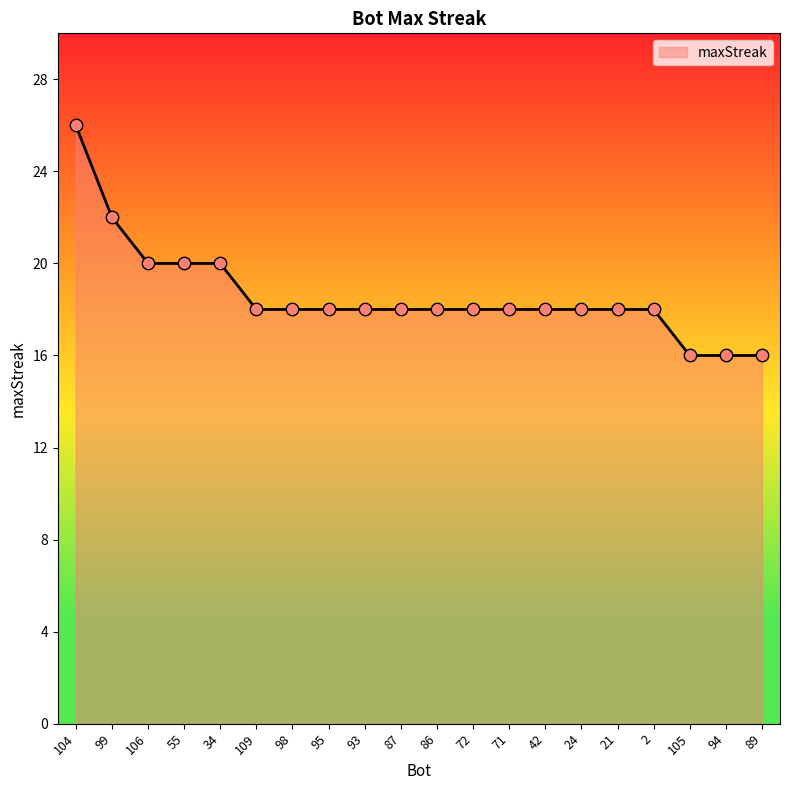

What is the ratio of the value at 24 to the value at 95?

1.0